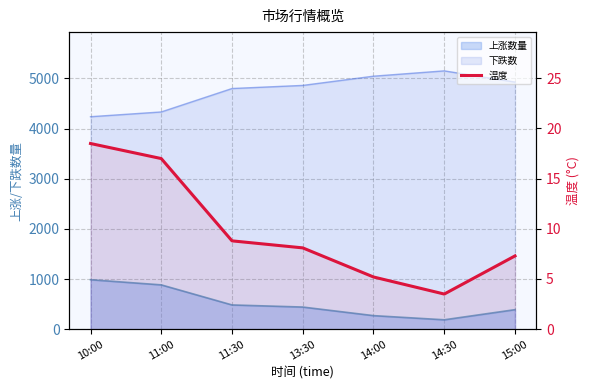

Reading left to right, transcribe all the data shown in this chart.

10:00=18.5	11:00=17.0	11:30=8.8	13:30=8.1	14:00=5.2	14:30=3.5	15:00=7.3